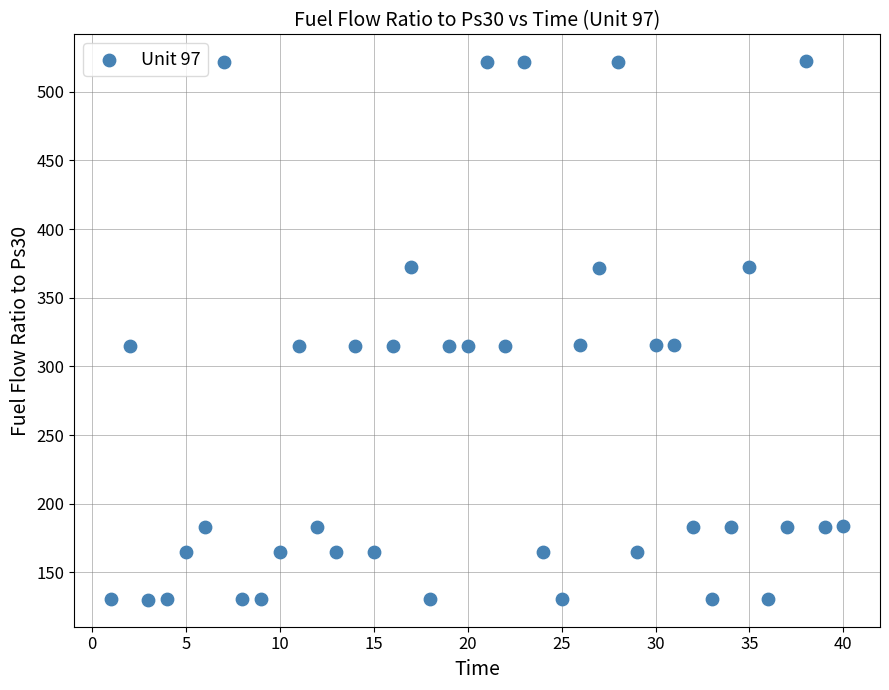

What is the range of Y values (max minus min)?

392.0